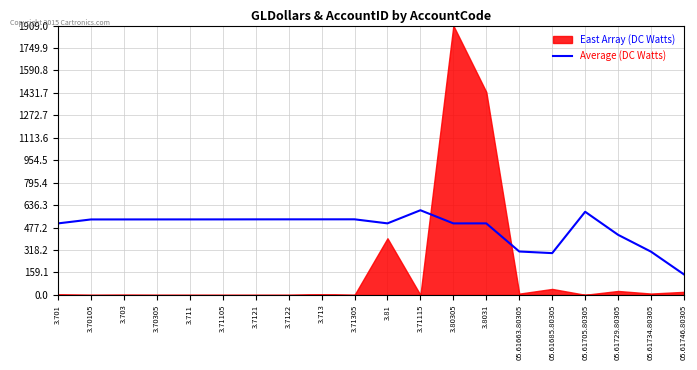

How many points are higher than both their immediate neighbors (excluding endpoints)?

4